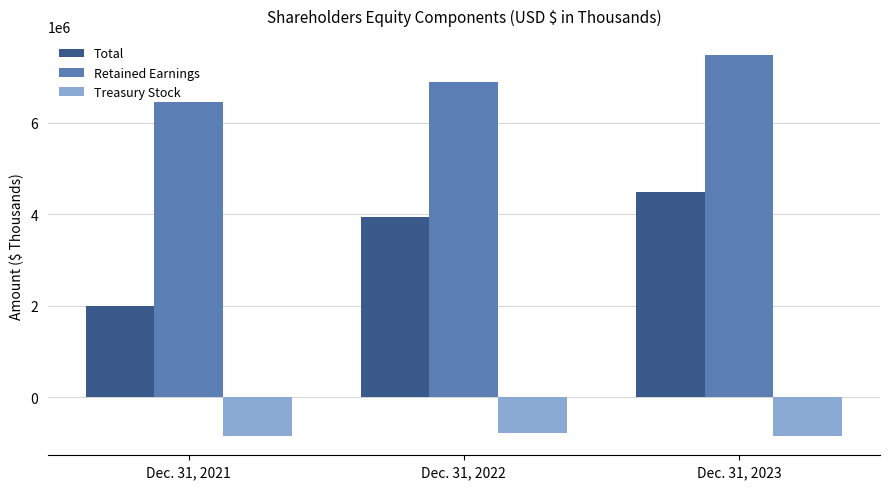

Which category has the highest value across all series?

Dec. 31, 2023